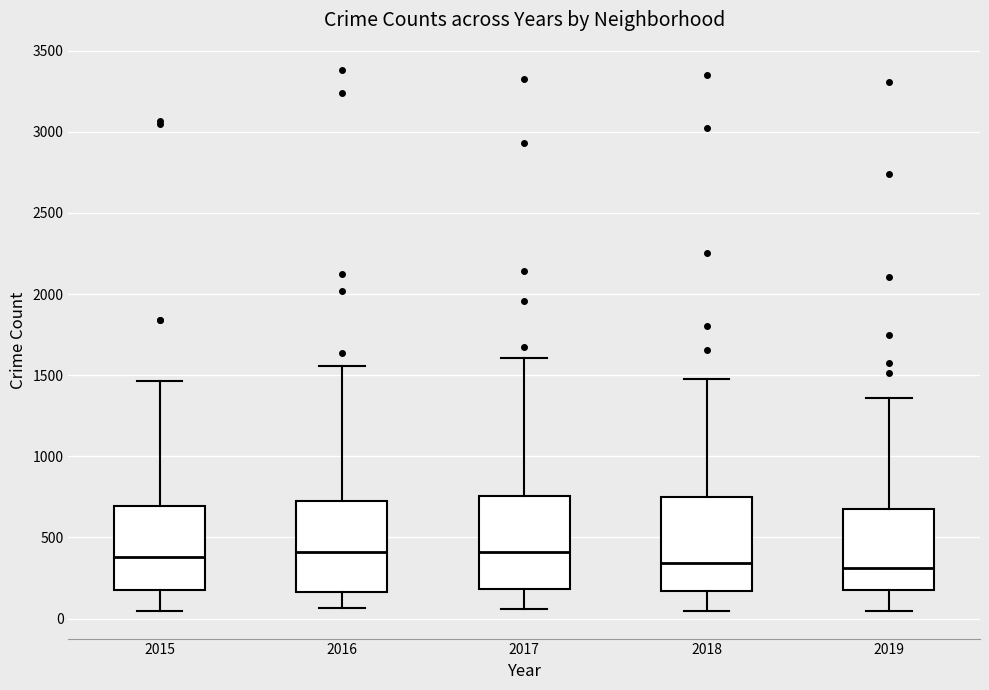

Where does the lower whisker of the box at x = 2015 end on the y-axis? The values are not printed on the chart, so give them approximately, as read against the axis.

50